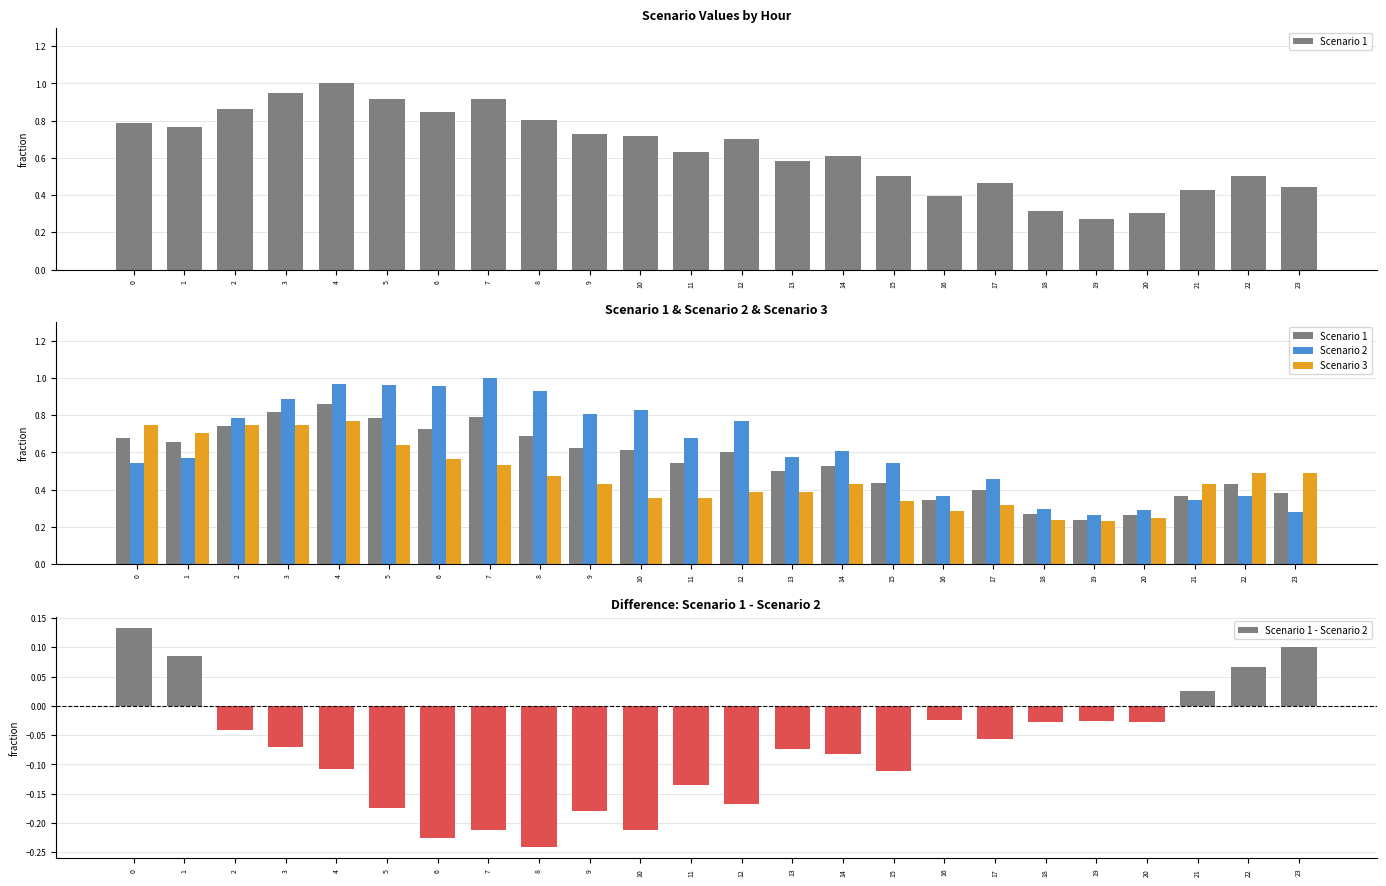

What is the total value across all series at 14?

1.5